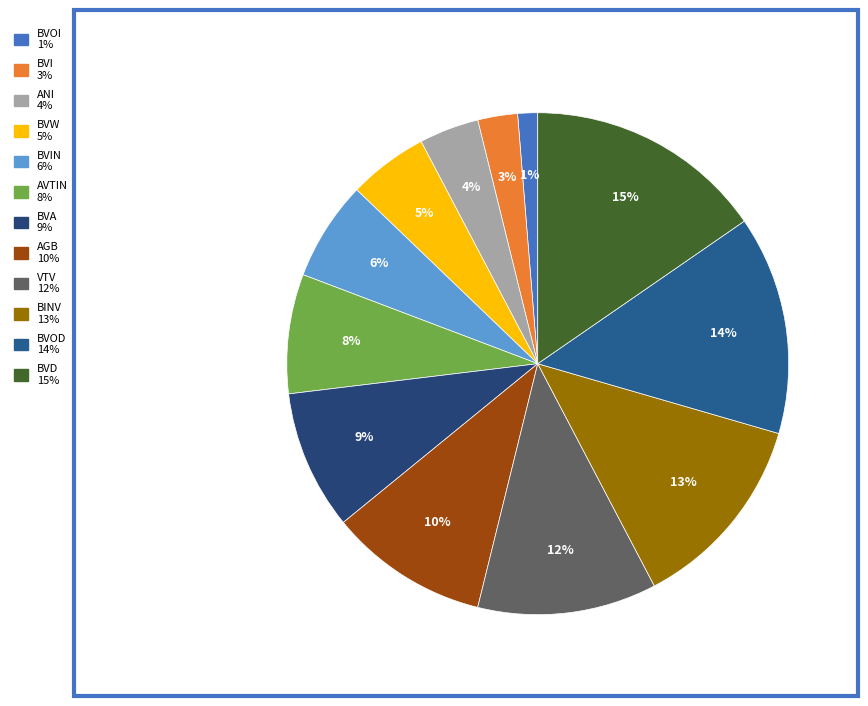

How many segments does this pie chart have?

12